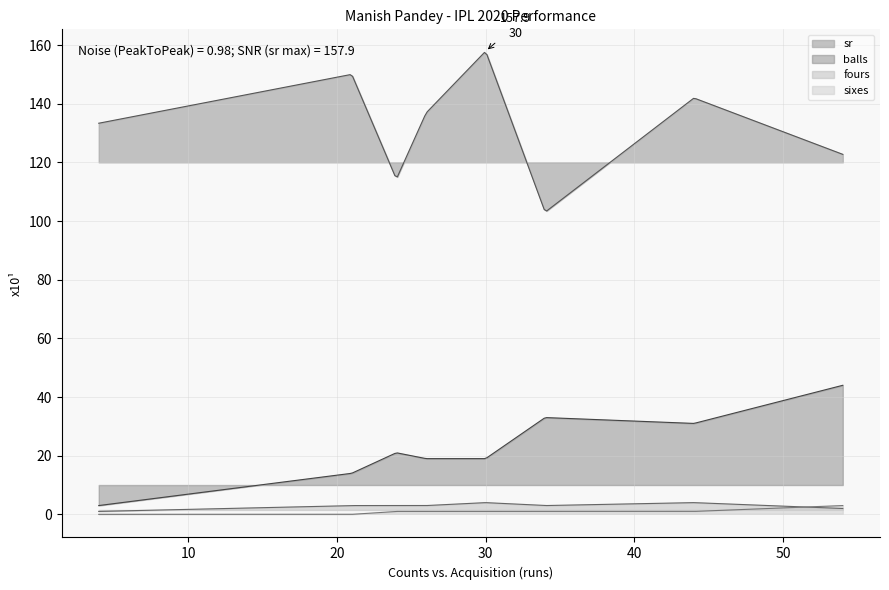

How many lines are shown in the chart?

4